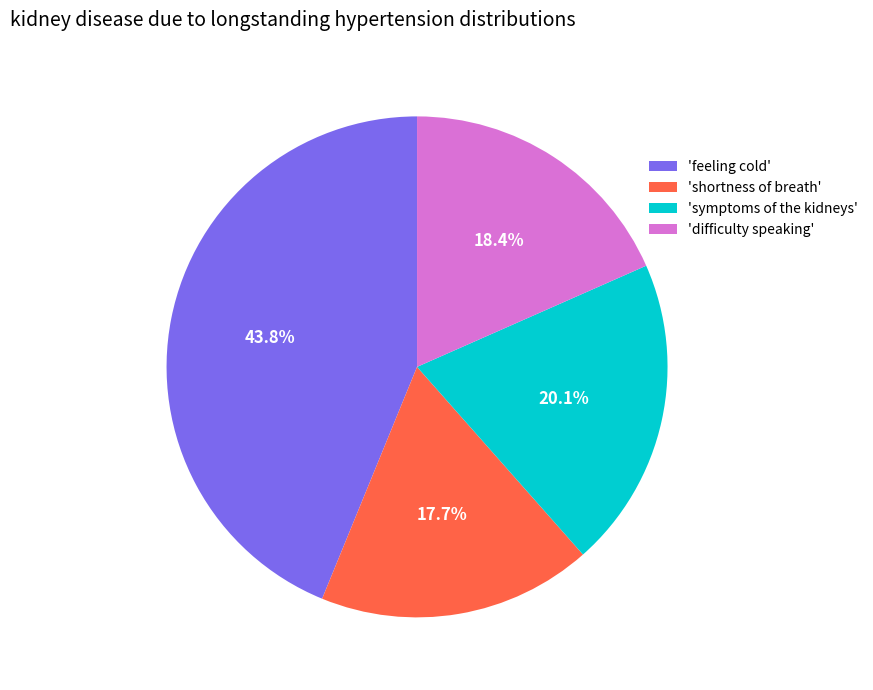

Which has a higher value, 'difficulty speaking' or 'feeling cold'?

'feeling cold'